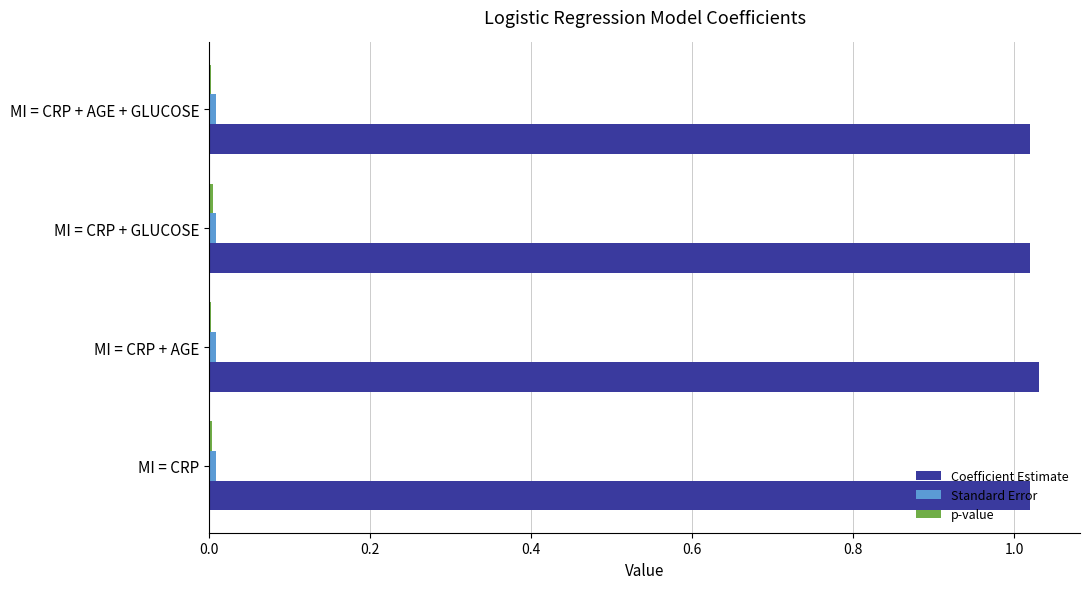

Which series has the largest total across all categories?

Coefficient Estimate